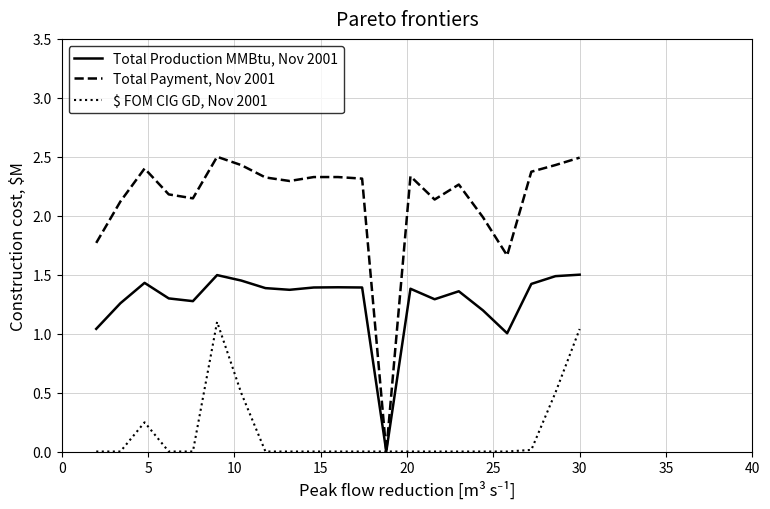

What is the maximum value for Total Payment, Nov 2001?

2.5